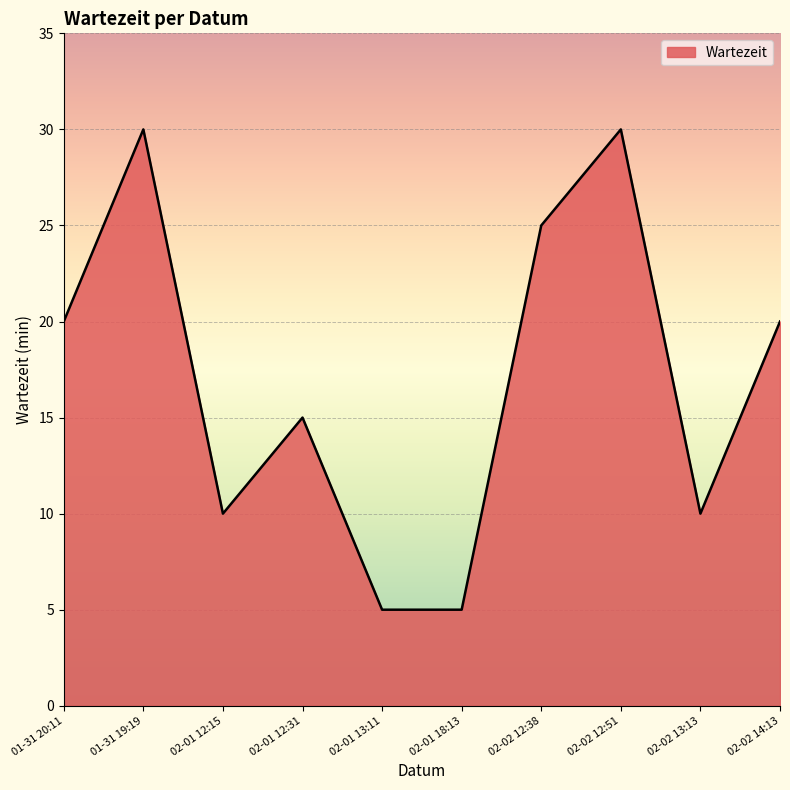

Reading left to right, list all the values displayed in this chart.

20	30	10	15	5	5	25	30	10	20